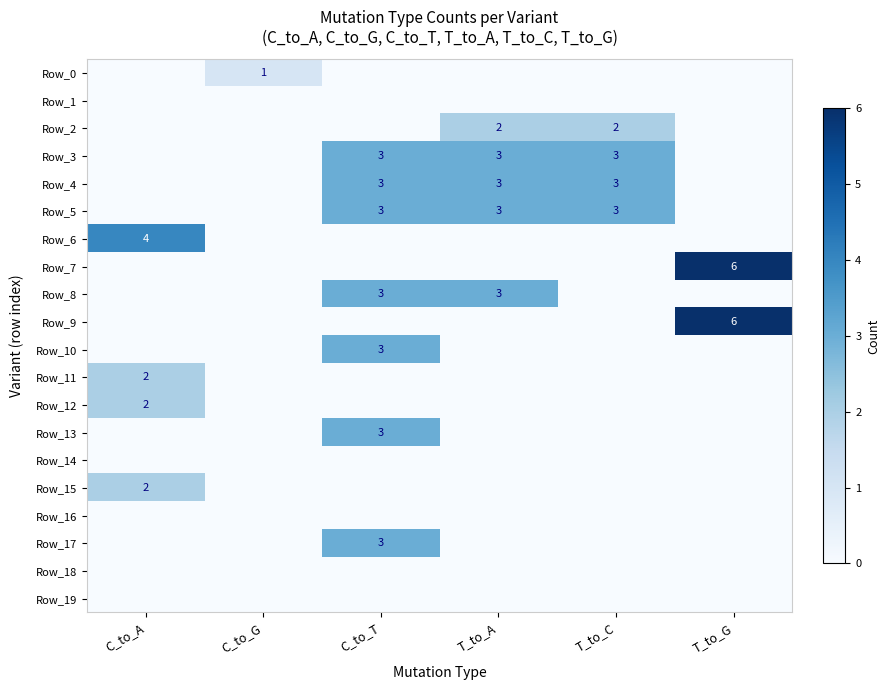

Which label corresponds to the largest value in the chart?

T_to_G